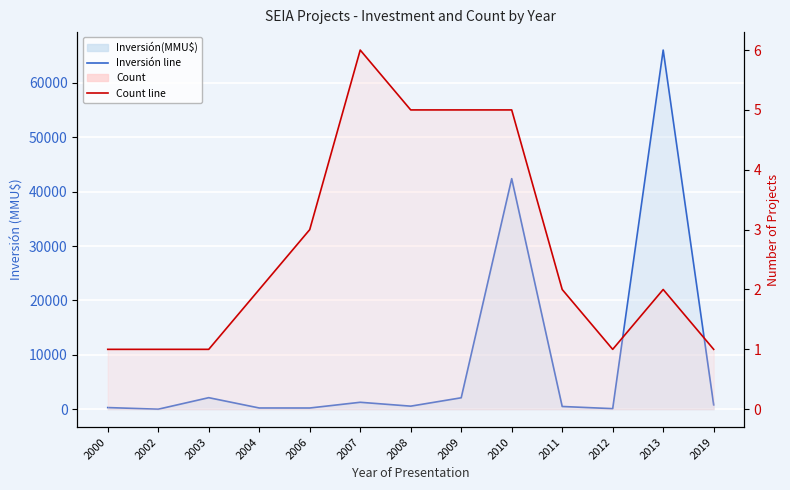

What is the total value across all series at 2008?

565